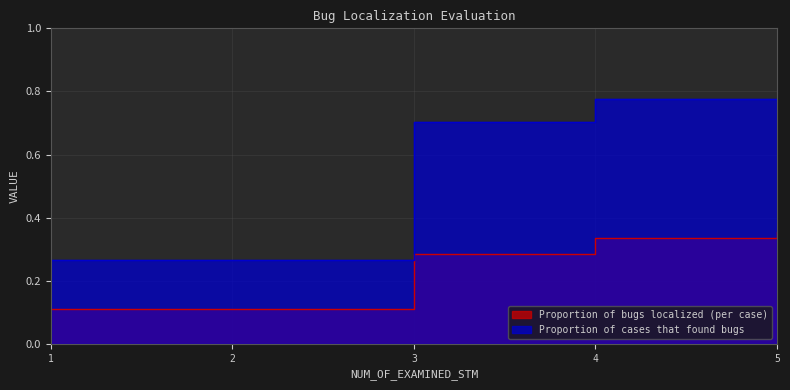

True or false: Proportion of cases that found bugs has a value of 0.8 at 4.

True